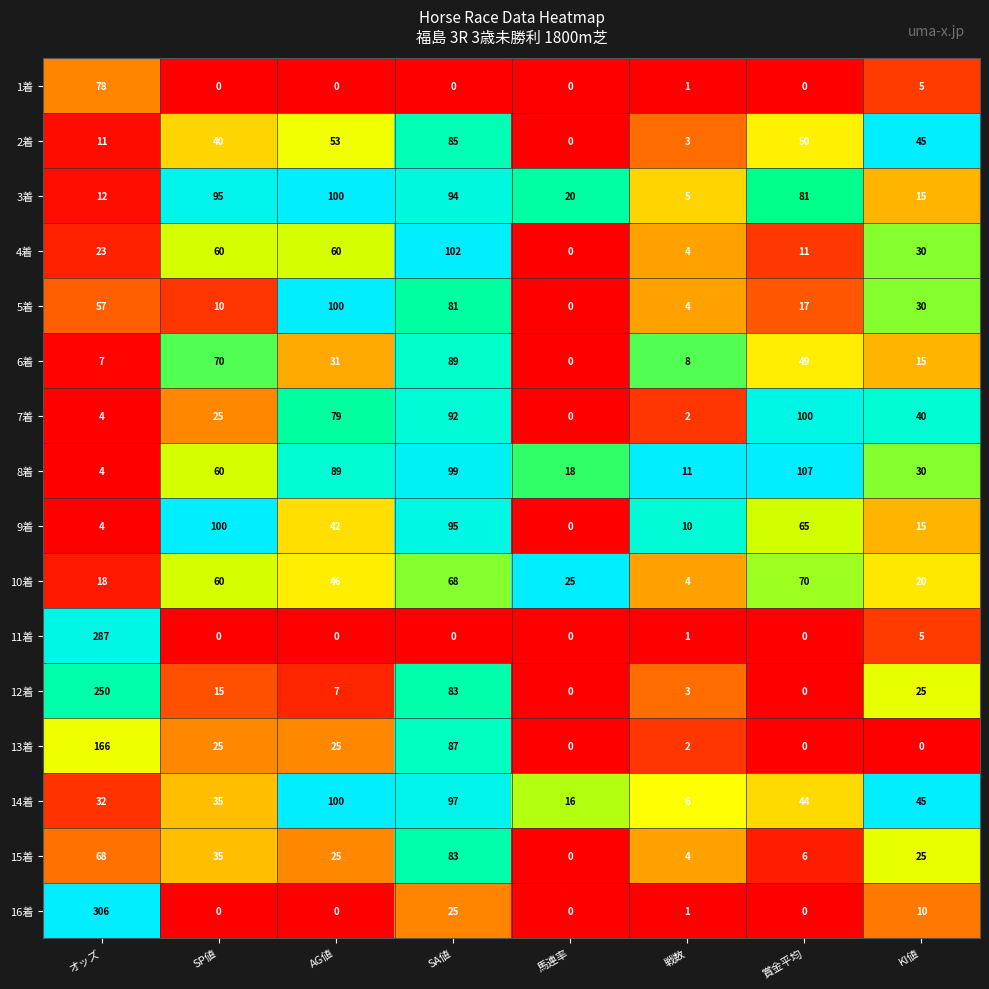

Rank the categories by 7着 value from highest to lowest.

賞金平均, SA値, AG値, KI値, SP値, オッズ, 戦数, 馬連率